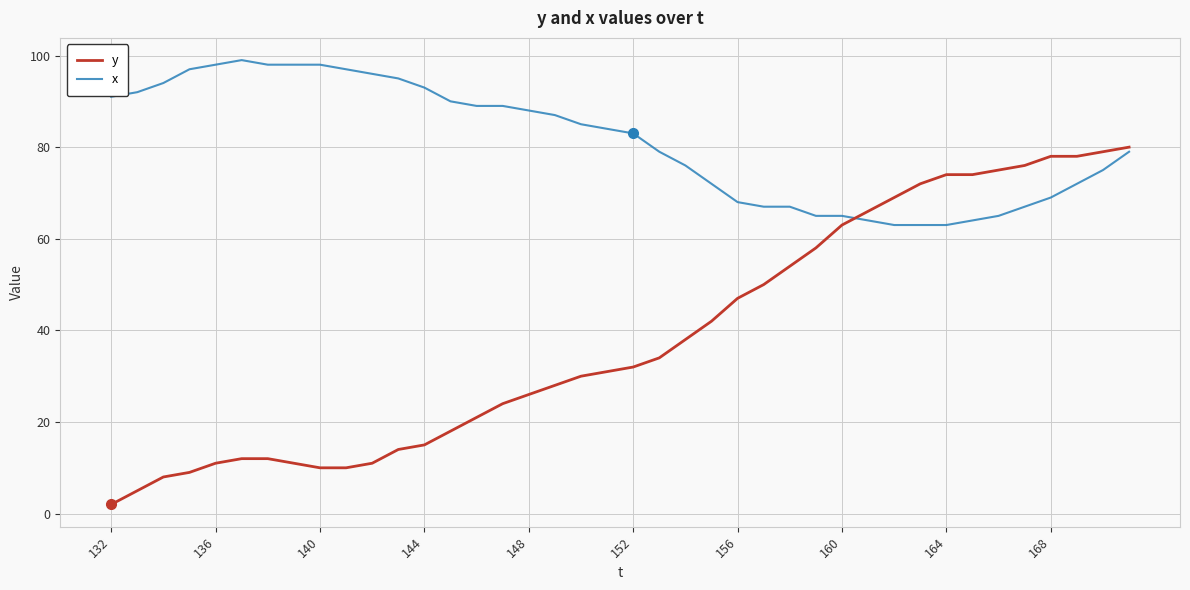

How many values in the y series are below 32?

20